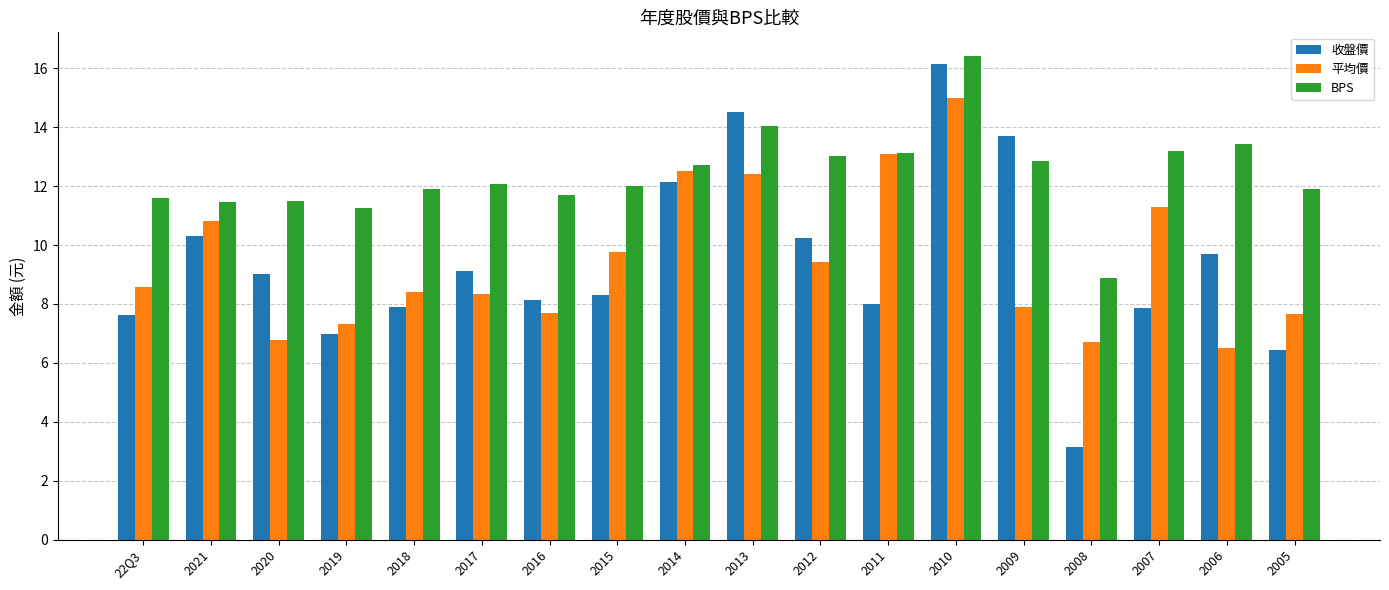

Which series has the largest range (max minus min)?

收盤價